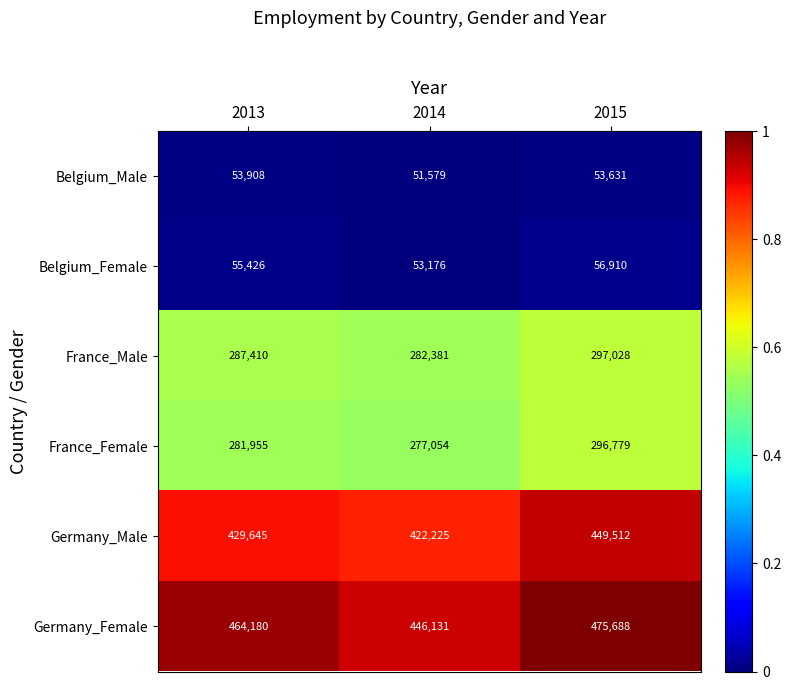

True or false: Germany_Female has a value of 828018 at 2015.

False